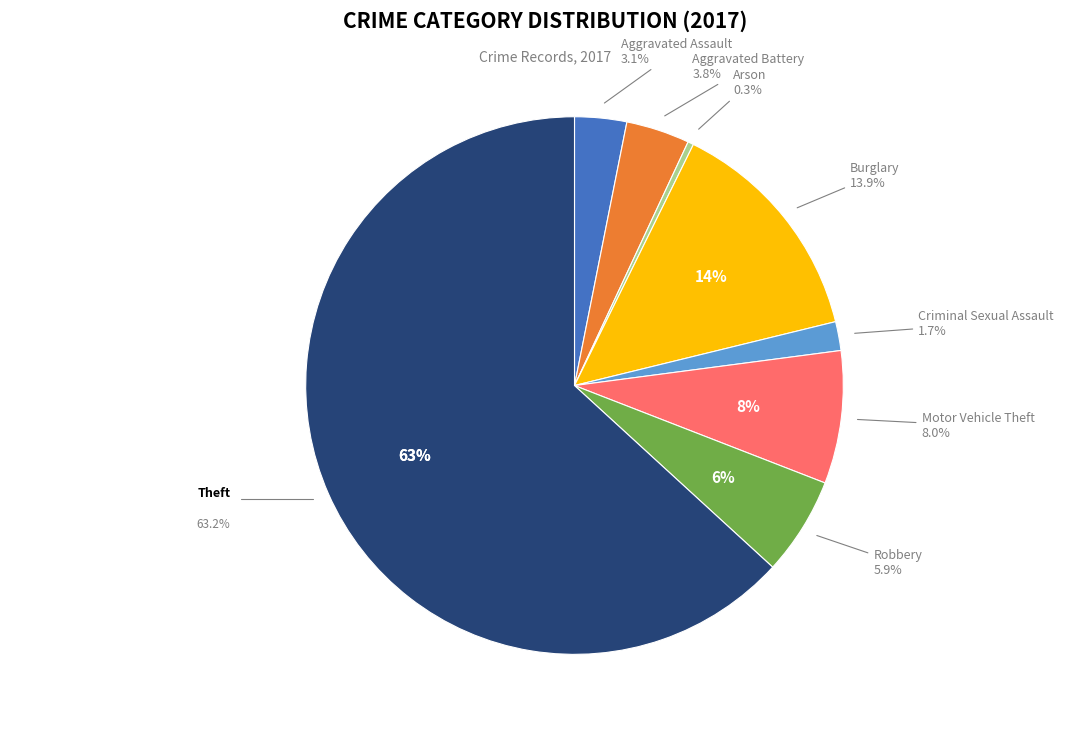

To the nearest percent, what is the difference between the Arson and Aggravated Assault slice percentages?

3%